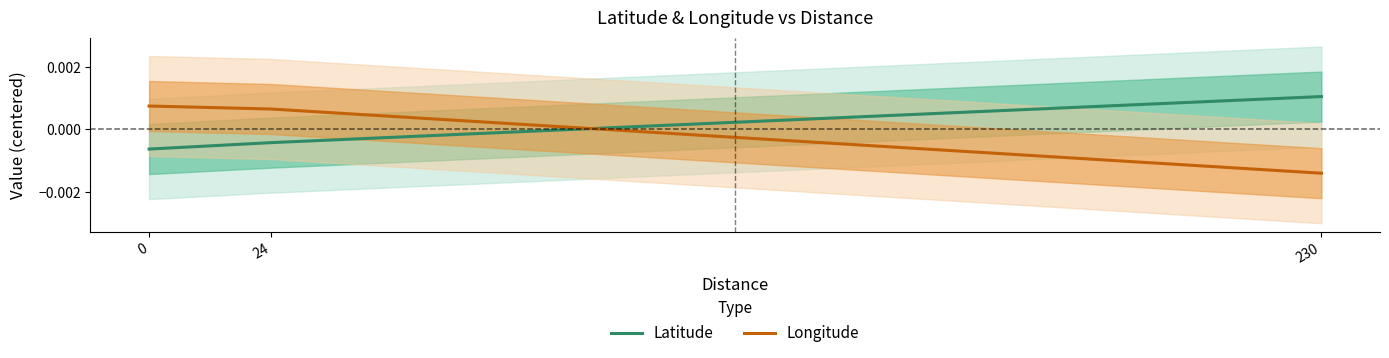

True or false: Longitude has a value of 0.0 at 24.

False